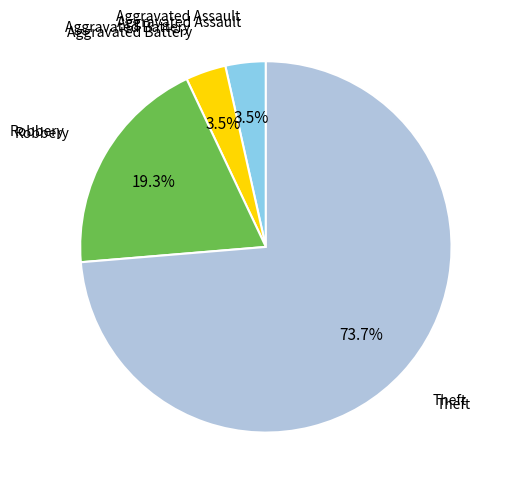

How much of the chart is everything except Aggravated Battery?

96.5%